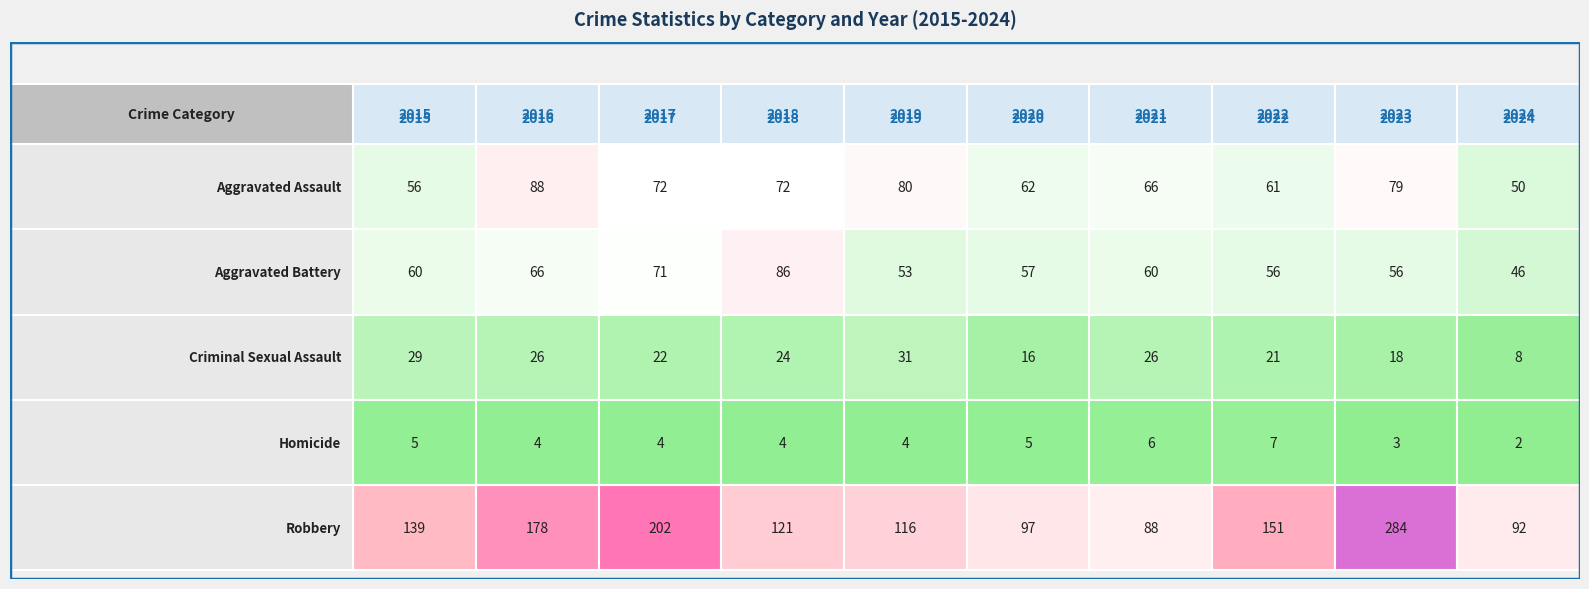

Is it true that Robbery equals 116 at 2019?

True